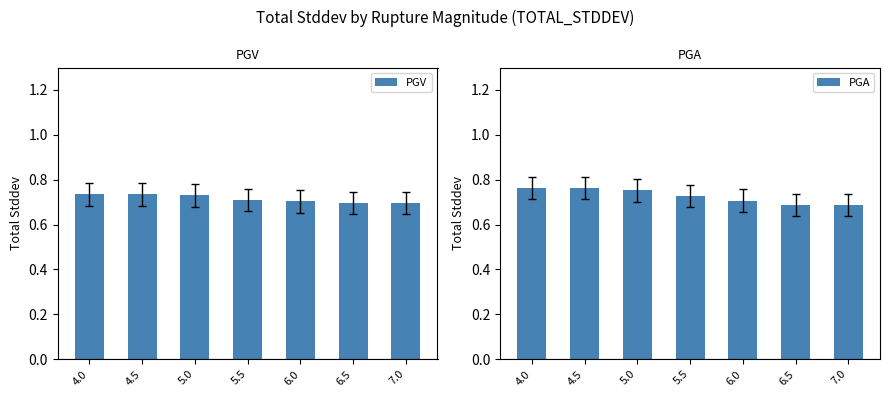

Between 5.0 and 4.5, which is larger?

4.5